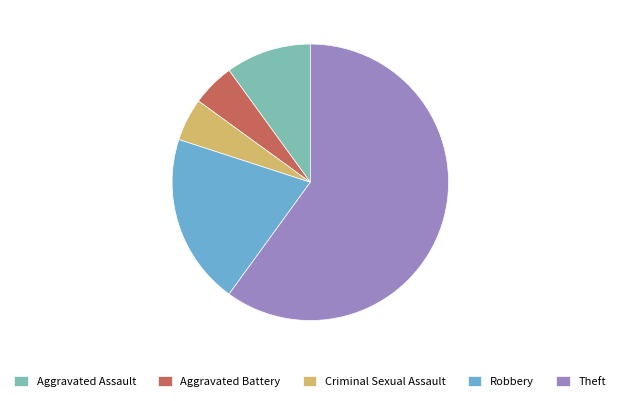

The Aggravated Assault slice represents 24% of the pie. True or false?

False